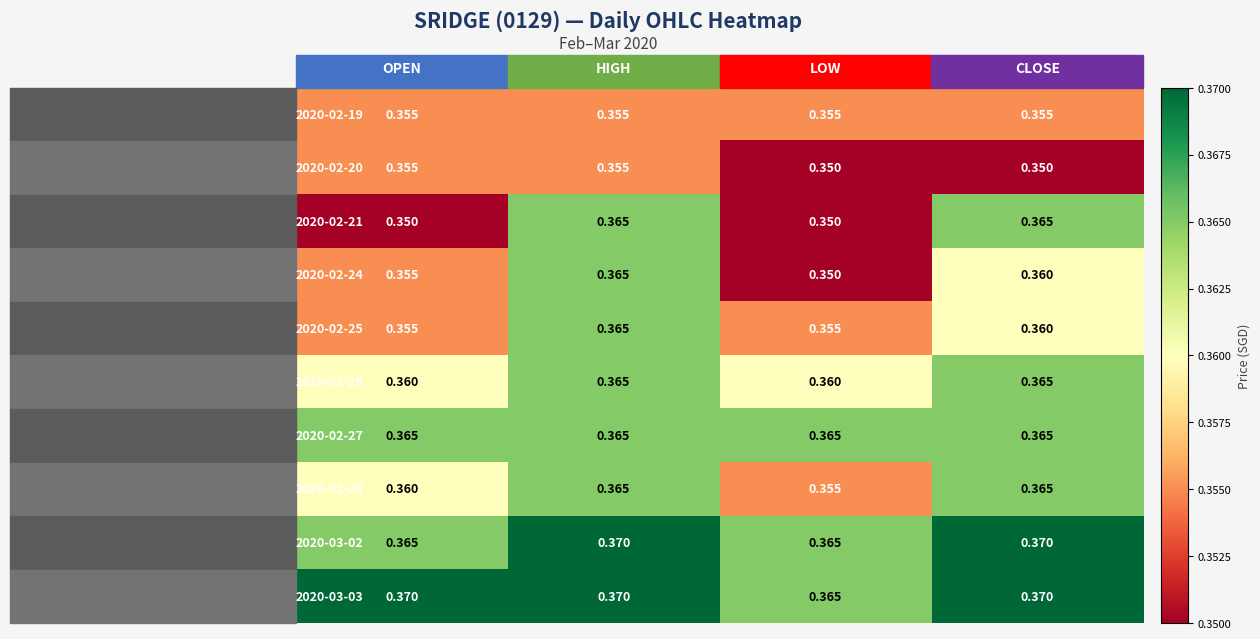

Is the value of 2020-02-19 at open greater than the value of 2020-02-21 at low?

Yes